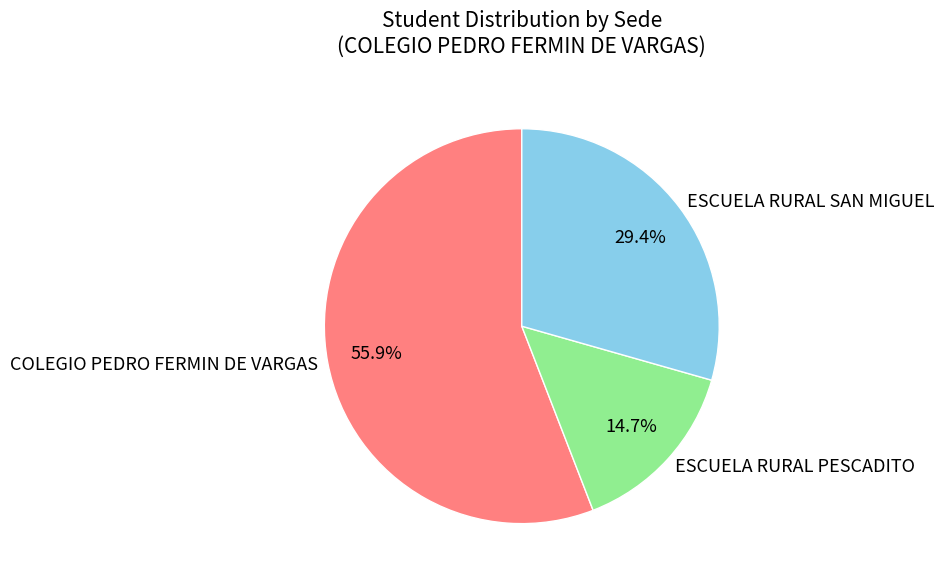

Is there any slice that represents more than half of the pie?

Yes